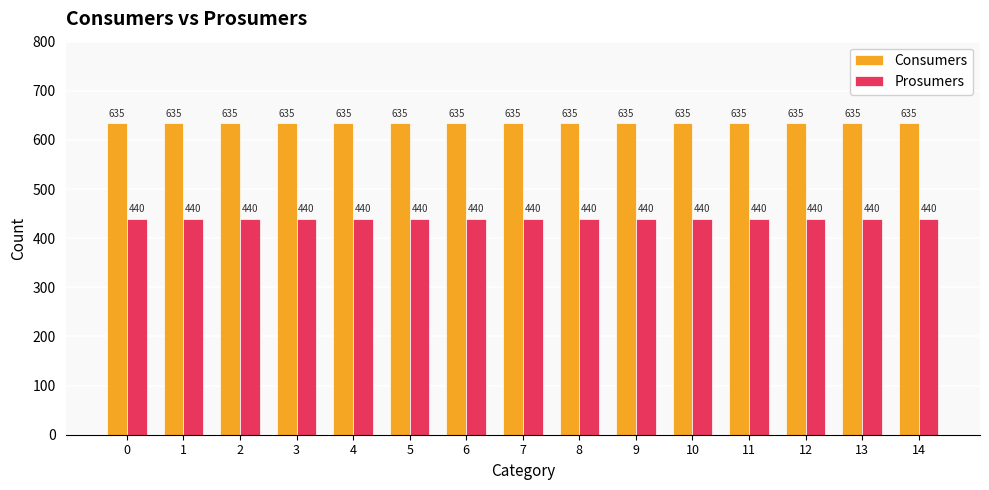

How many bars are there in each group?

2